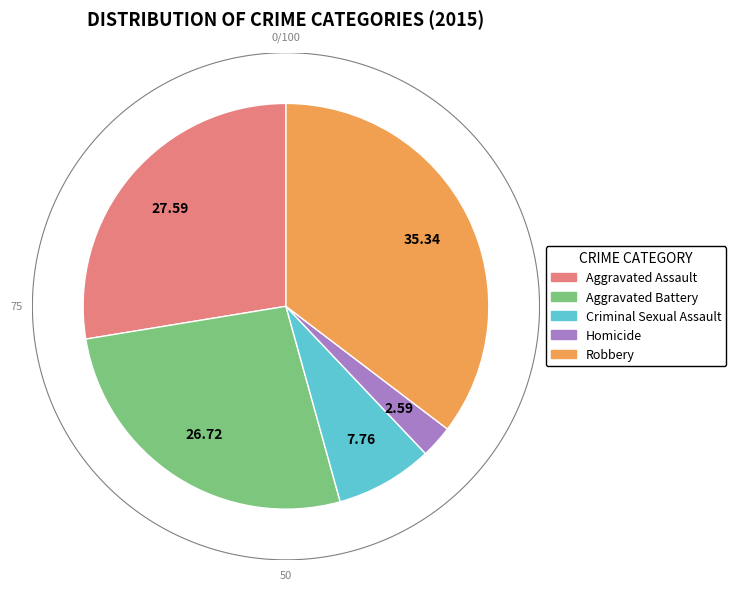

Count the number of slices in the pie.

5